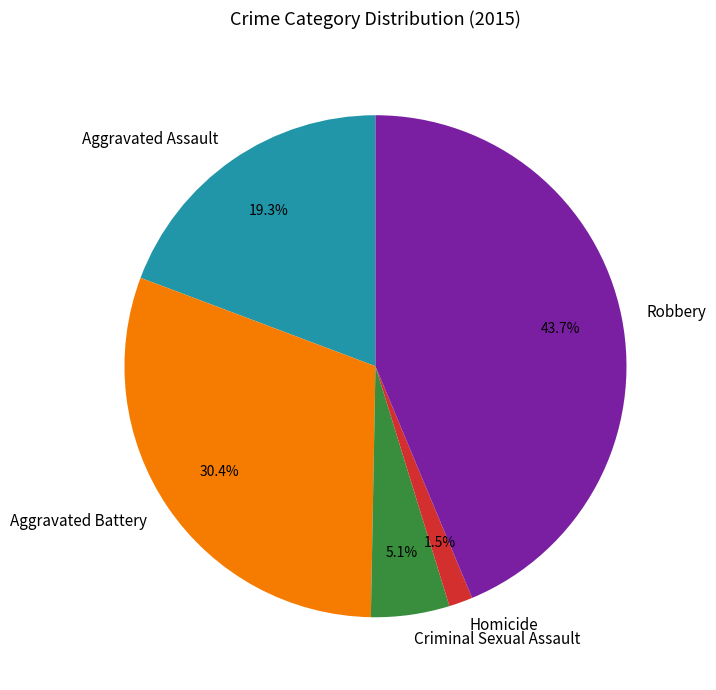

How many segments does this pie chart have?

5